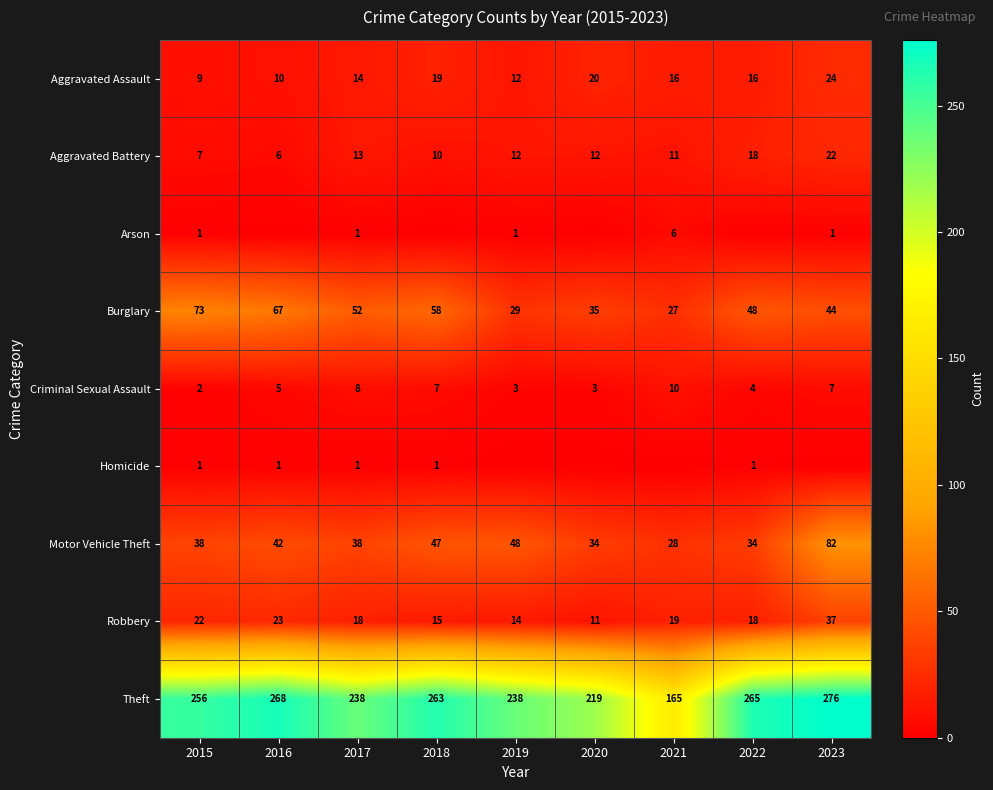

What is the approximate value of Motor Vehicle Theft at 2017?

38